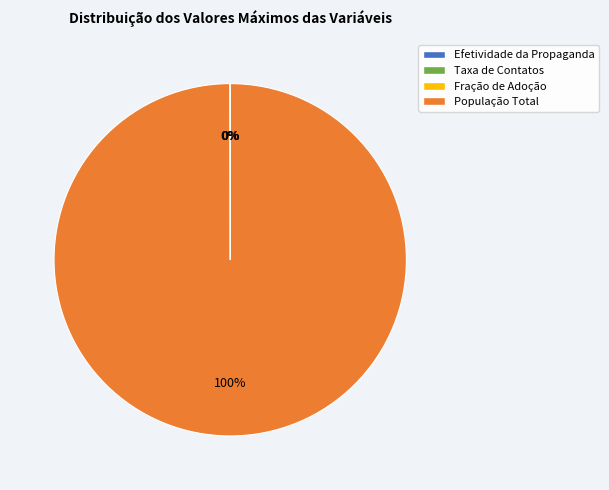

Does any single category account for the majority?

Yes